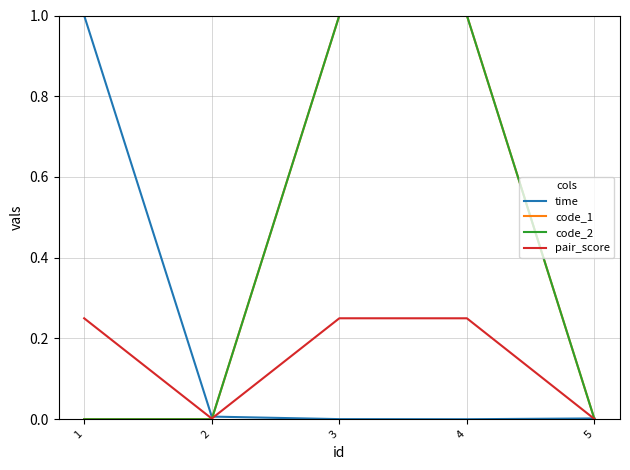

How many lines are shown in the chart?

4